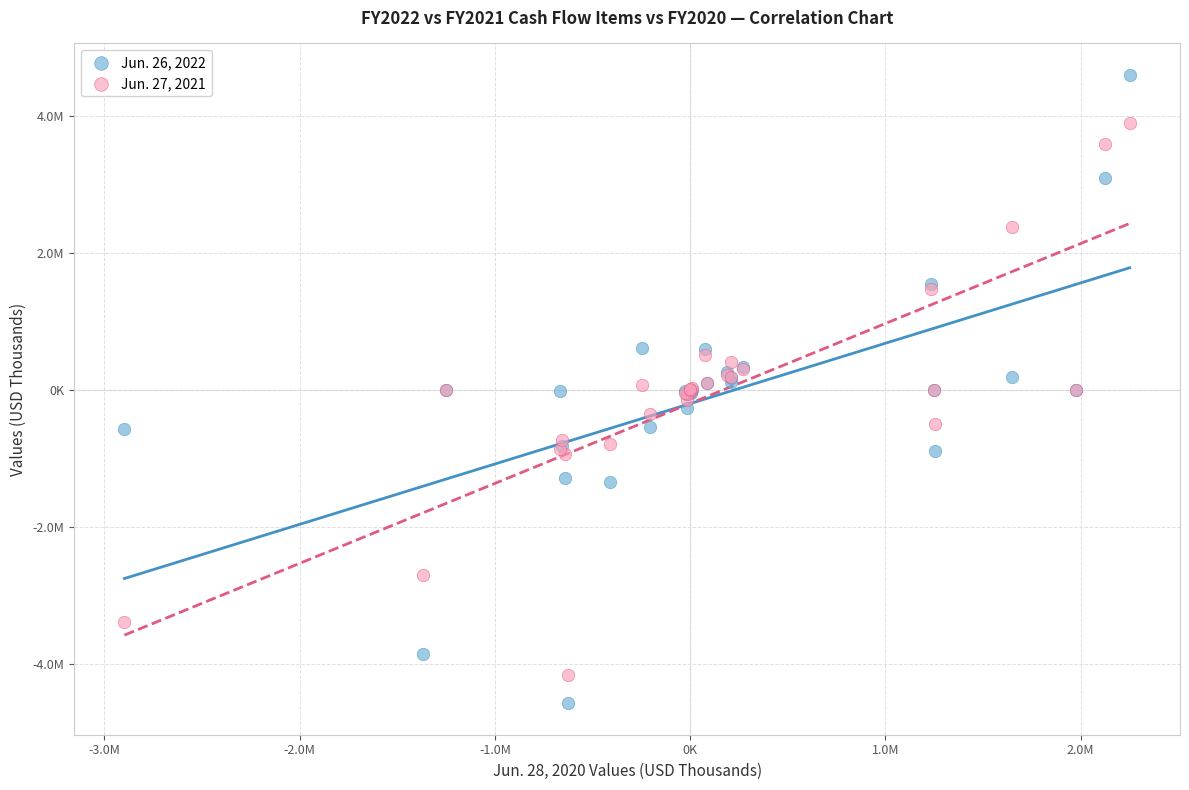

Which series has the largest Y range (max minus min)?

Jun. 26, 2022